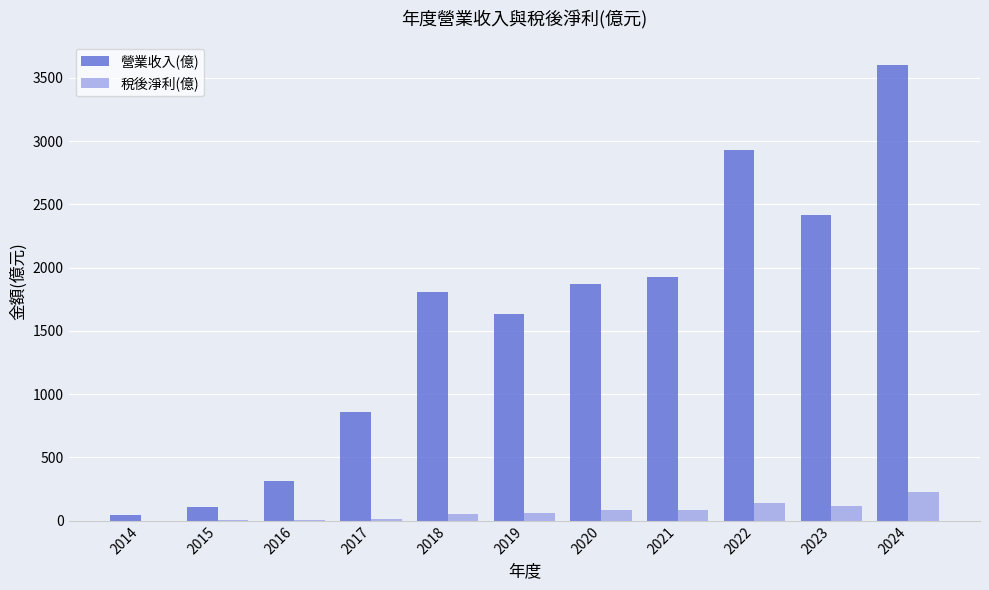

How many groups of bars are there?

11